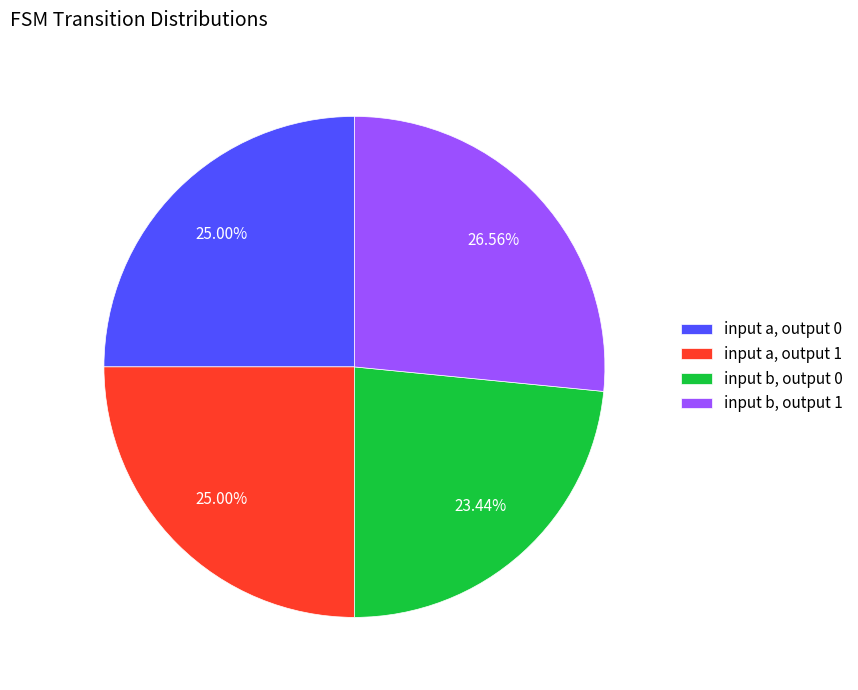

Approximately how many times larger is the value at input a, output 0 compared to input b, output 1?

0.9